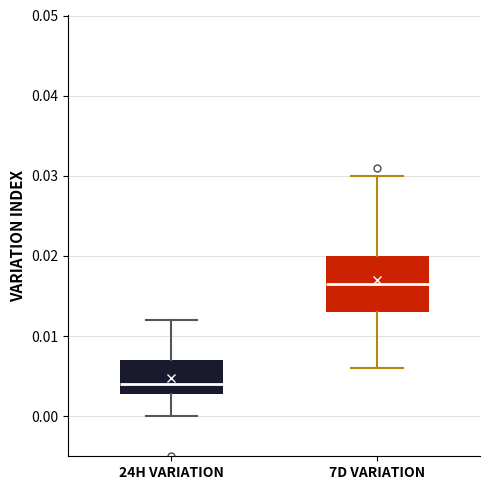

Which box's median line is the highest?

7D VARIATION